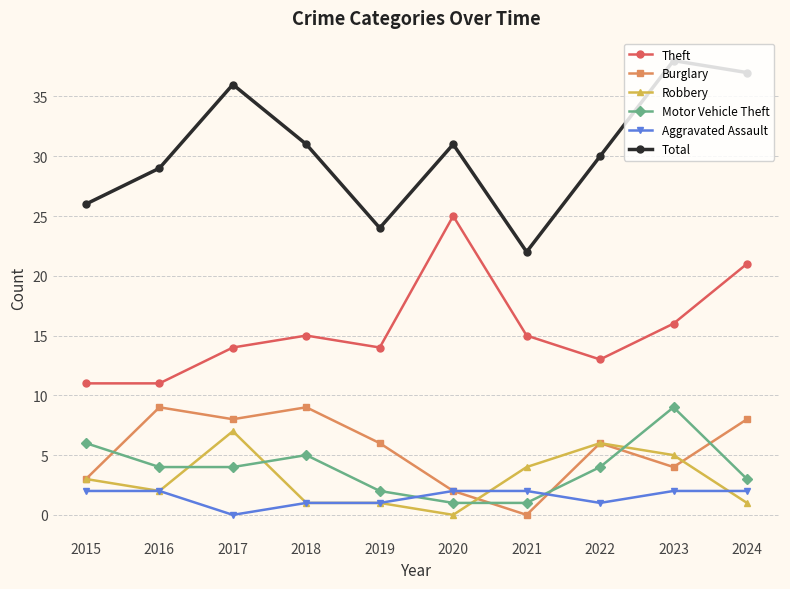

Is the value of Robbery at 2016 greater than the value of Burglary at 2017?

No